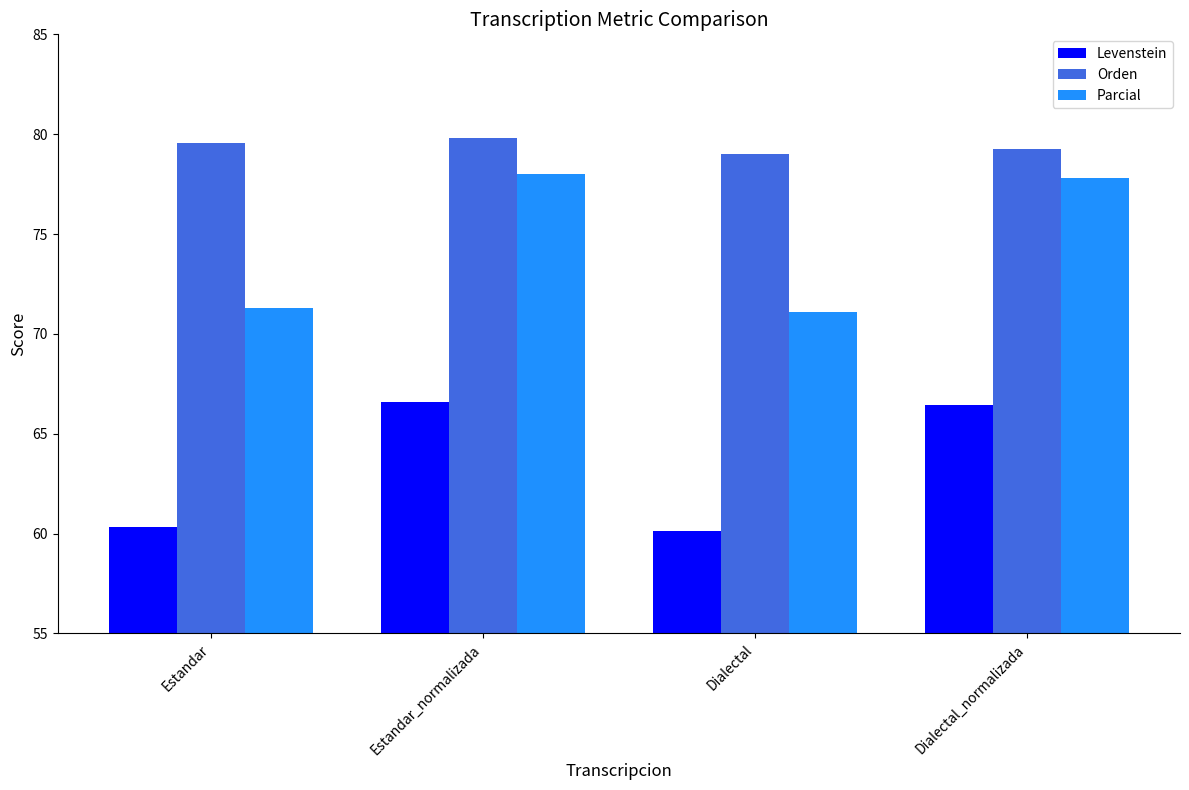

What is the difference between the Orden values at Estandar_normalizada and Dialectal?

0.8